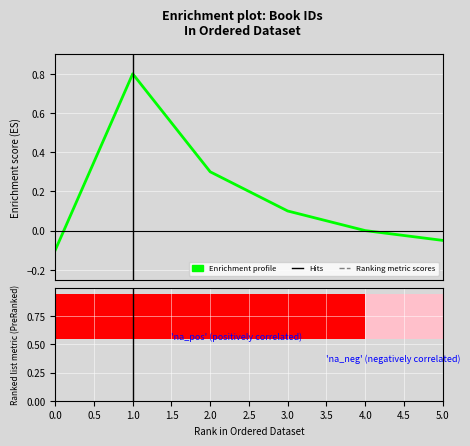

Rank the categories by value from highest to lowest.

2, 3, 4, 5, 6, 1